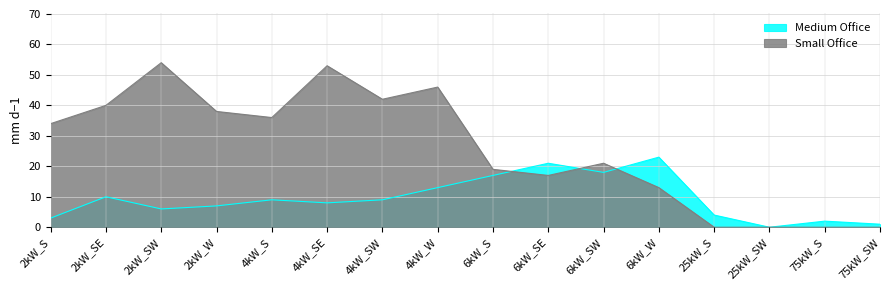

Reading right to left, list all the values displayed in this chart.

Medium Office: 1	2	0	4	23	18	21	17	13	9	8	9	7	6	10	3
Small Office: 0	0	0	0	13	21	17	19	46	42	53	36	38	54	40	34